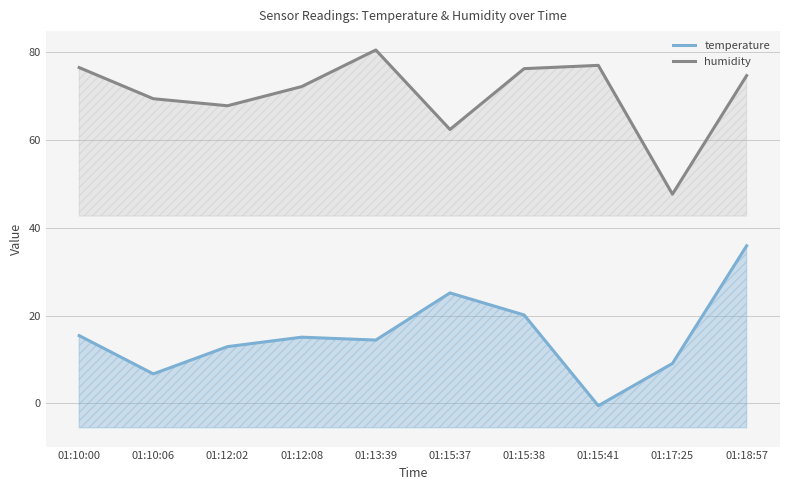

The value of humidity at 01:18:57 is 37.9. True or false?

False